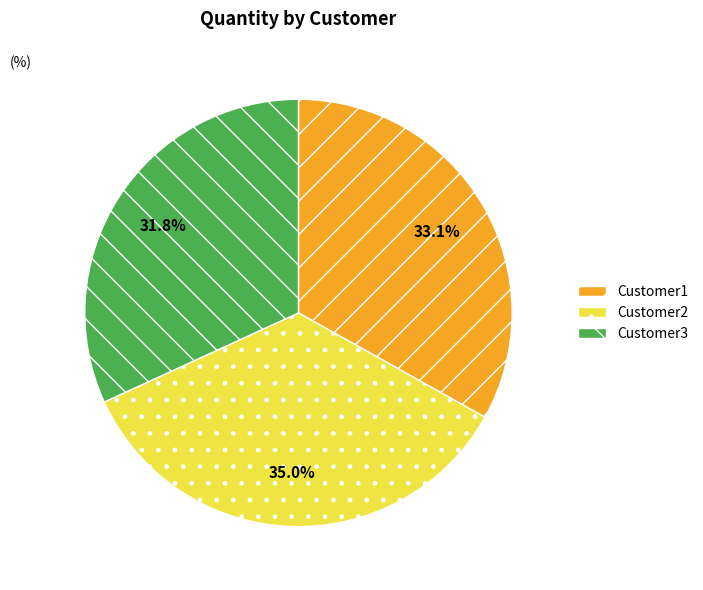

Is it true that Customer1 is 33% of the pie?

True